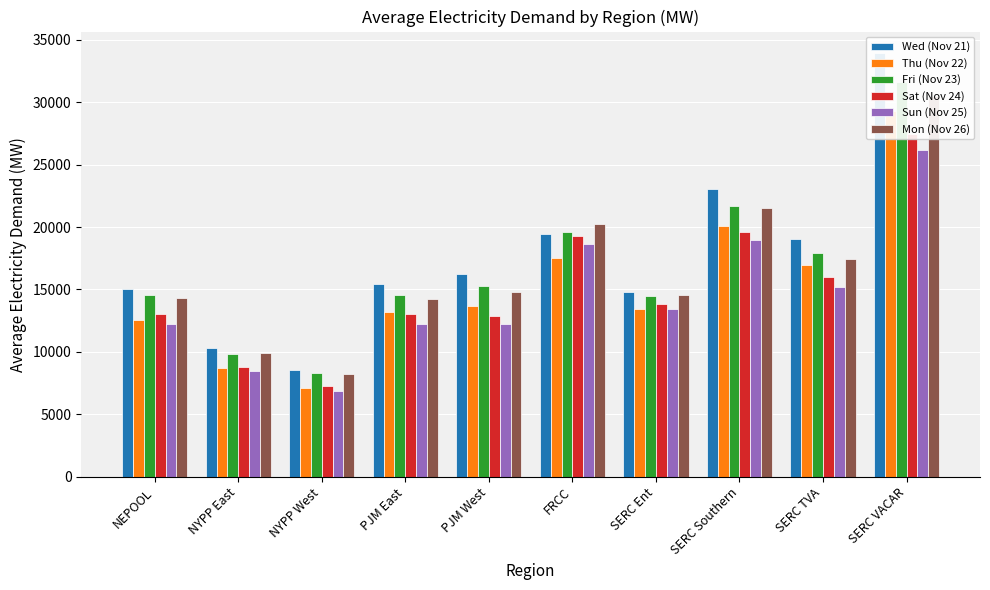

Where is Fri (Nov 23) nearest to the value 19963?

FRCC